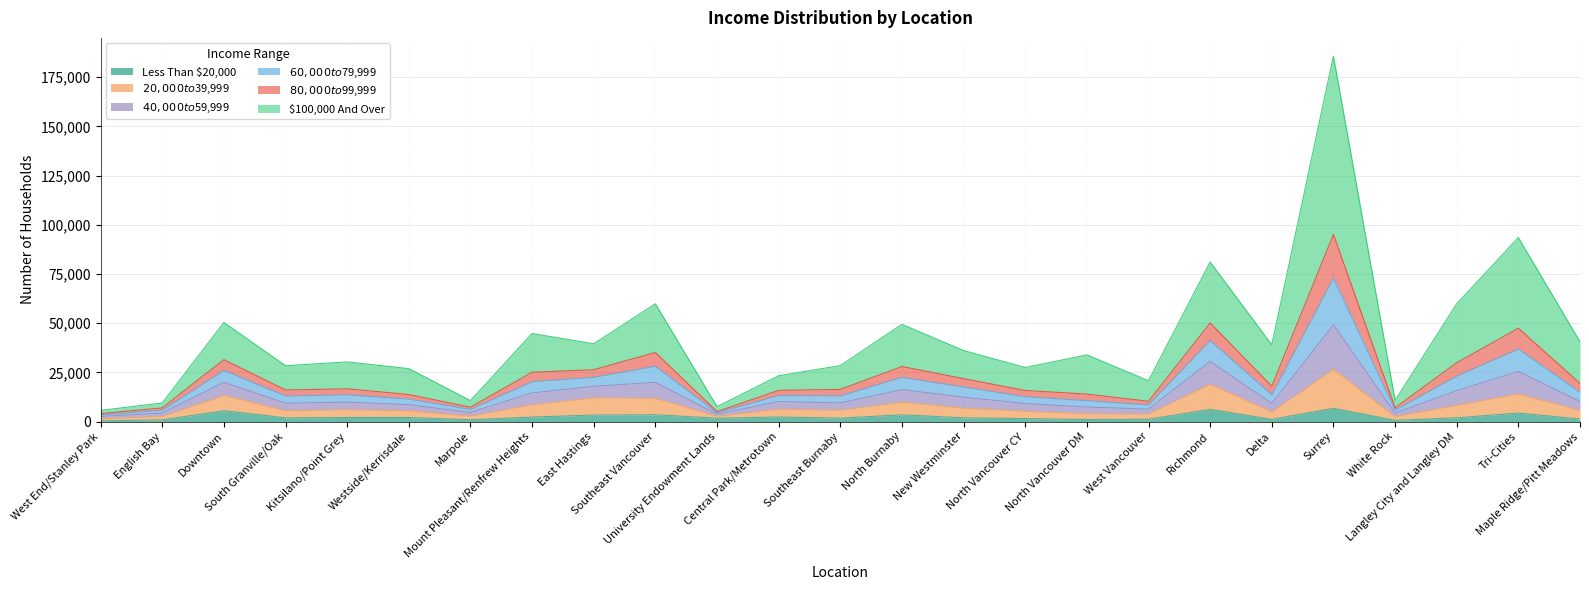

In $20,000 to $39,999, how many points are lower than both neighbors (excluding endpoints)?

7